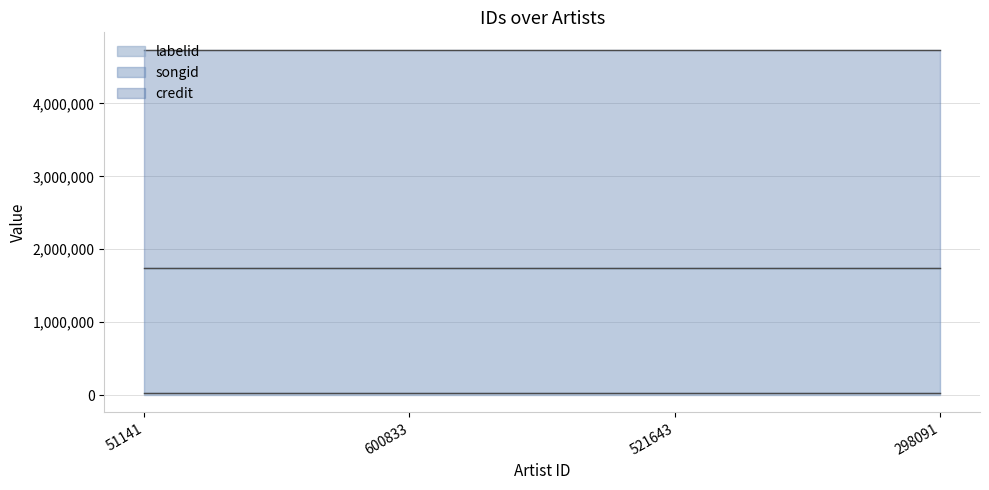

The credit series shows 620210 at 298091. True or false?

False